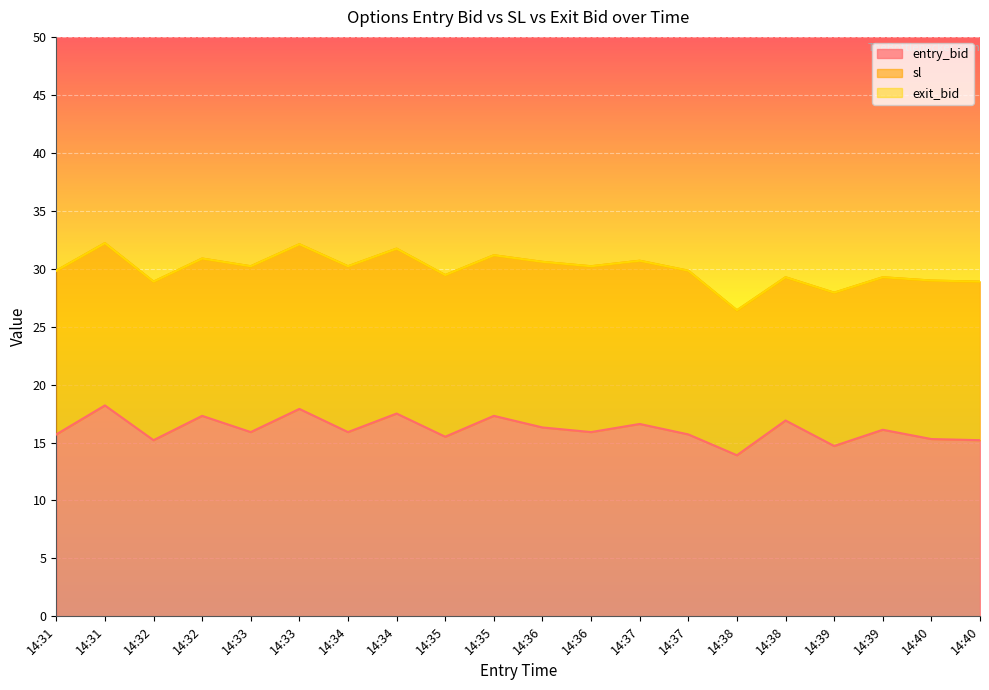

The value of exit_bid at 14:34 is 50.1. True or false?

False